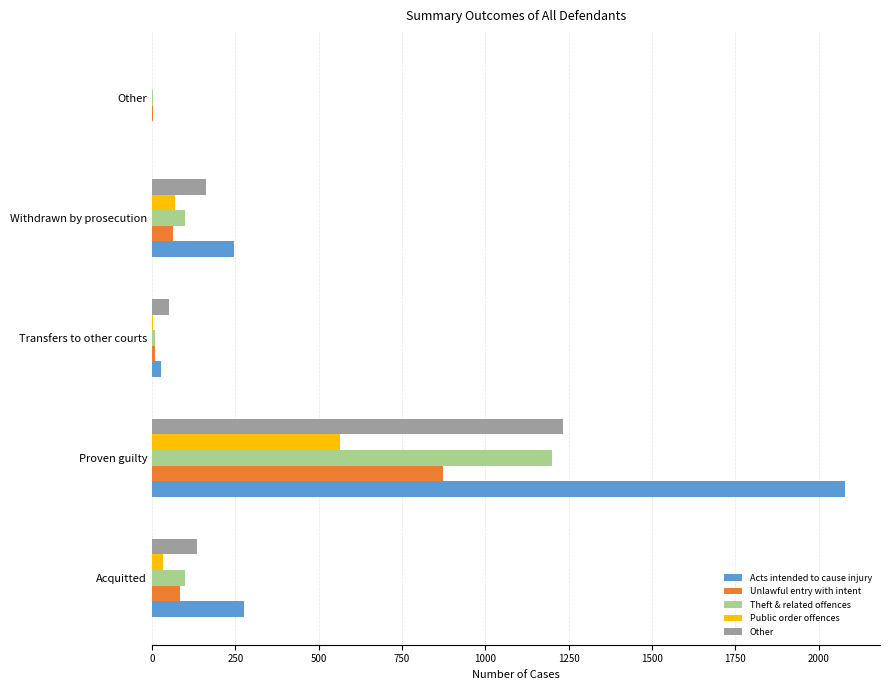

Which series has the largest range (max minus min)?

Acts intended to cause injury